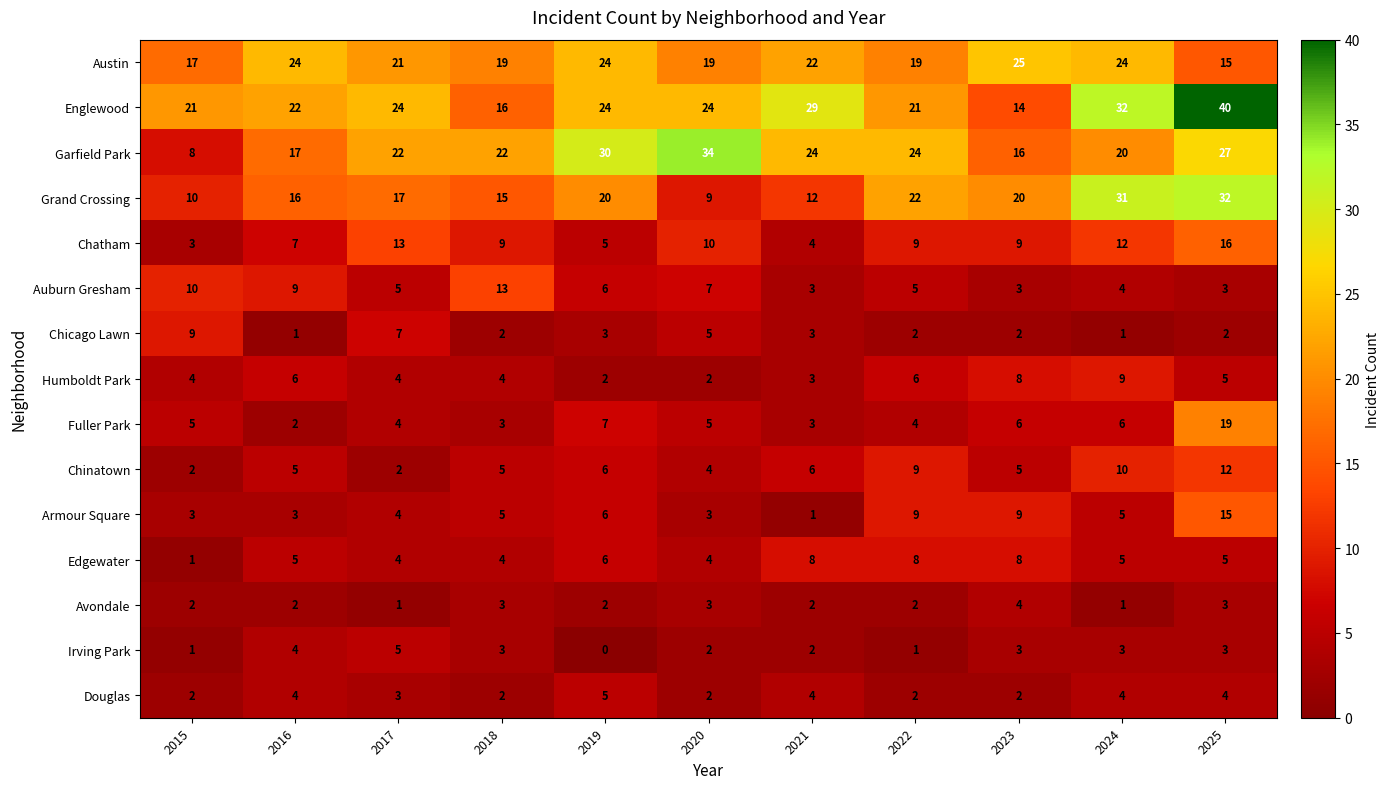

What is the total value across all series at 2025?

201